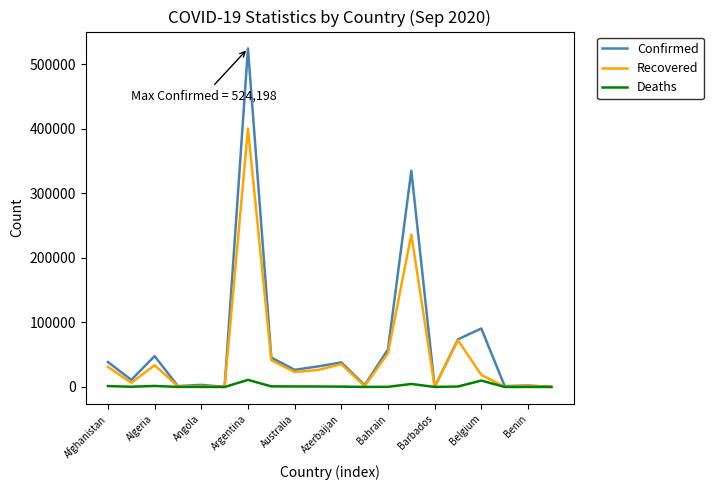

List the series in order of their overall mean, highest first.

Confirmed, Recovered, Deaths